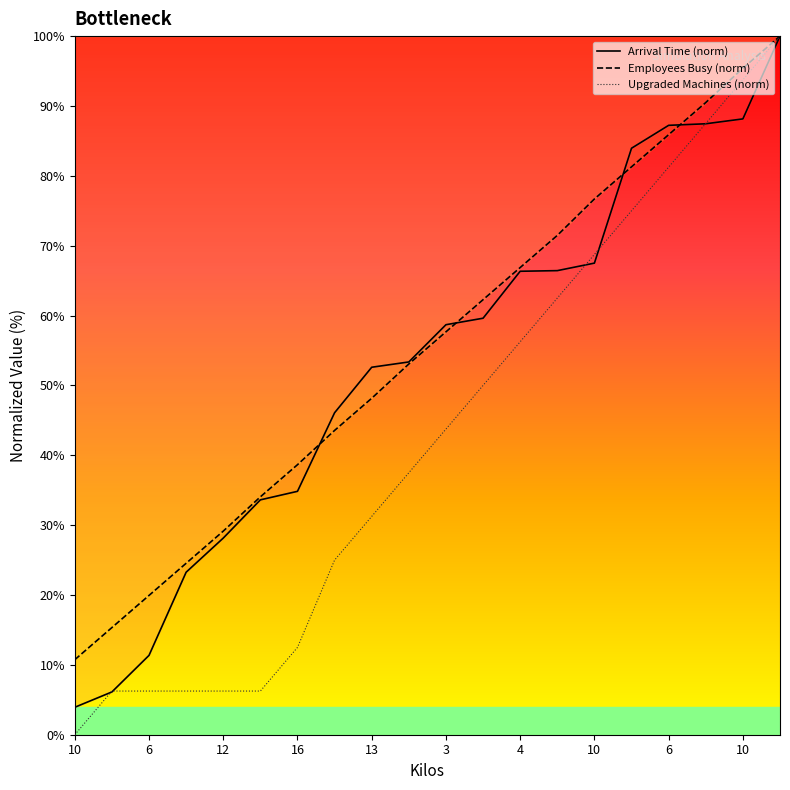

At which category is the sum across all series the highest?

9